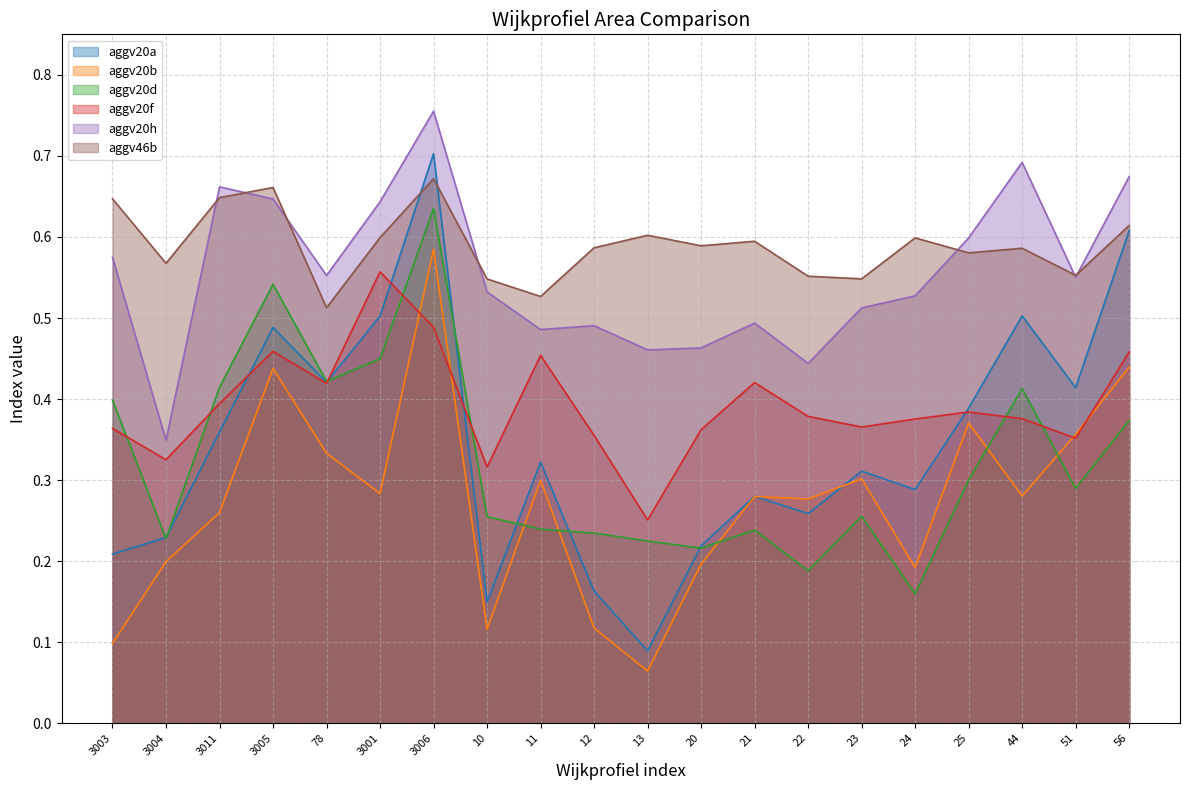

At which category does aggv20f reach its first local peak?

3005